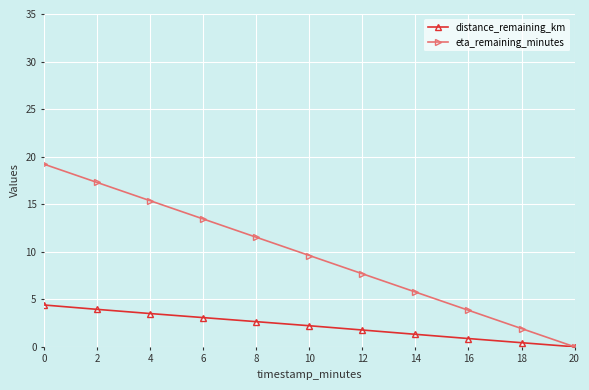

Is it true that eta_remaining_minutes equals 13.4 at 6?

True